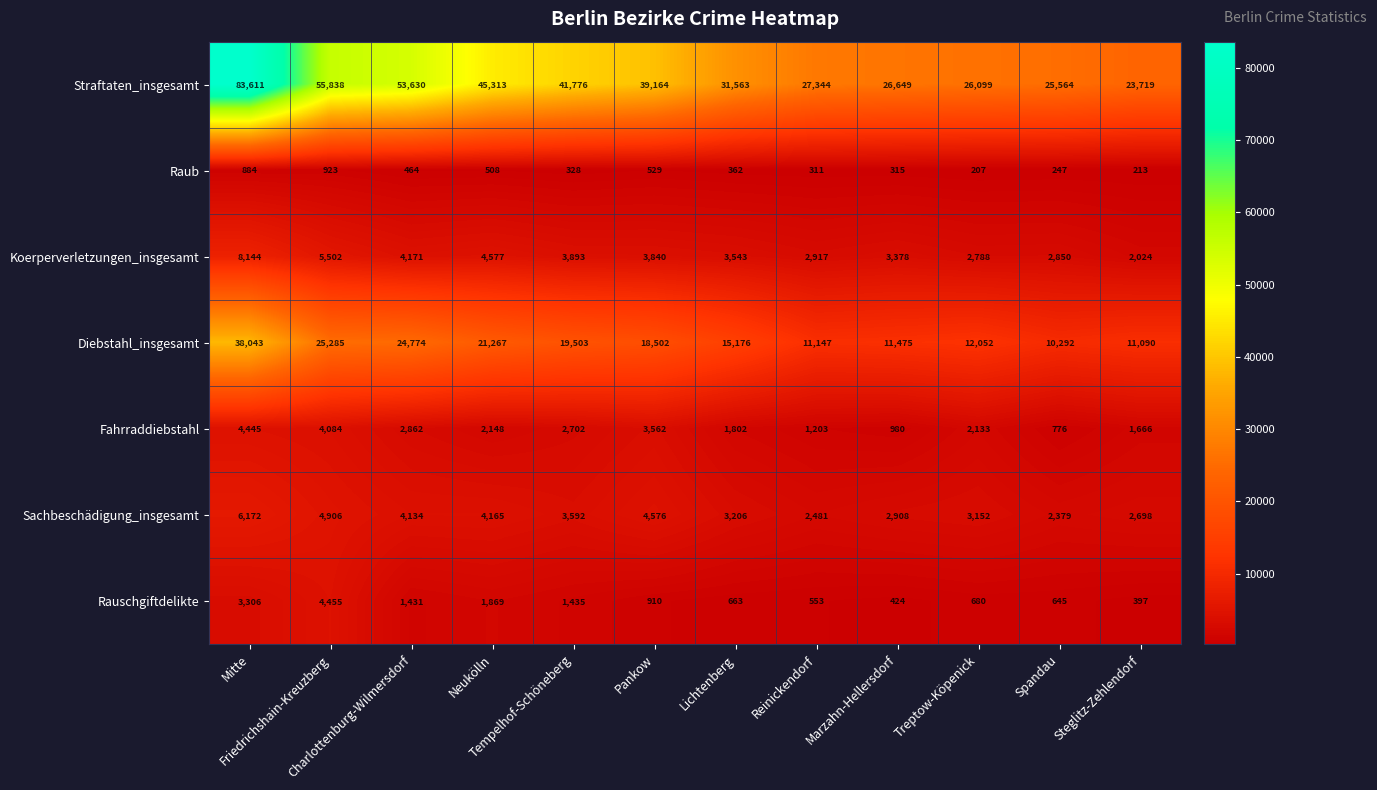

What is the greatest value displayed?

83611